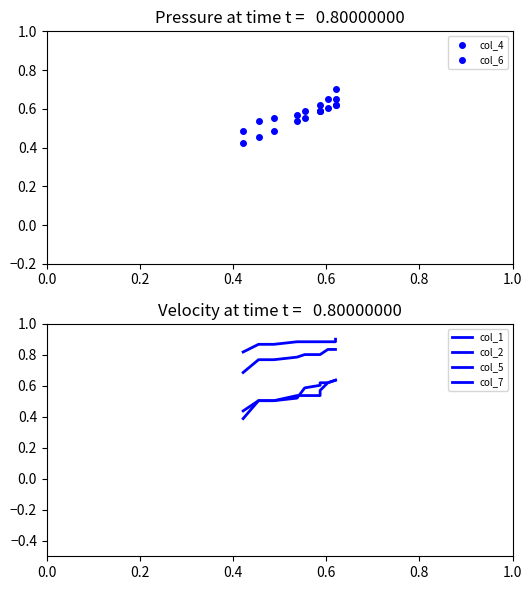

The value of col_4 at 0.4 is 0.3. True or false?

False